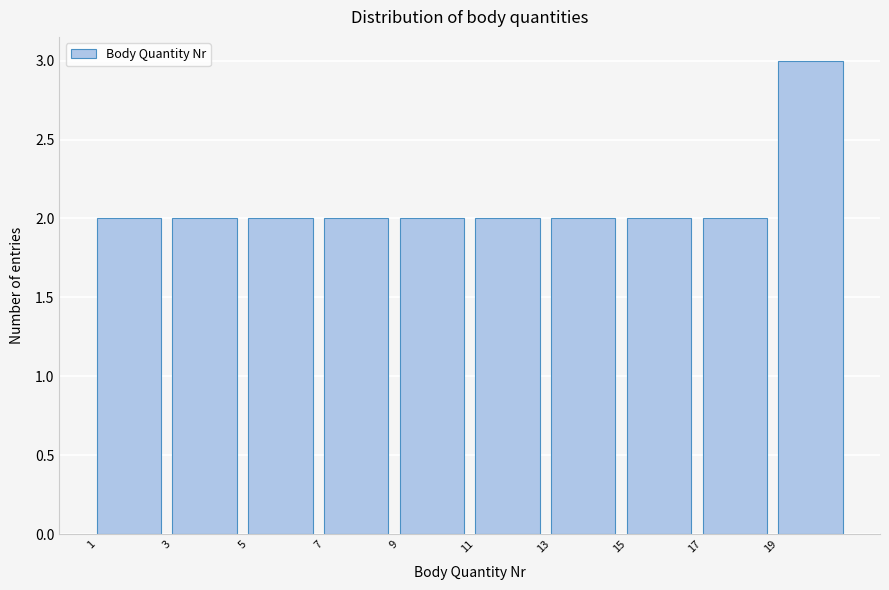

How tall is the bar that spans 13 to 15 on the x-axis? The values are not printed on the chart, so give them approximately, as read against the axis.

2